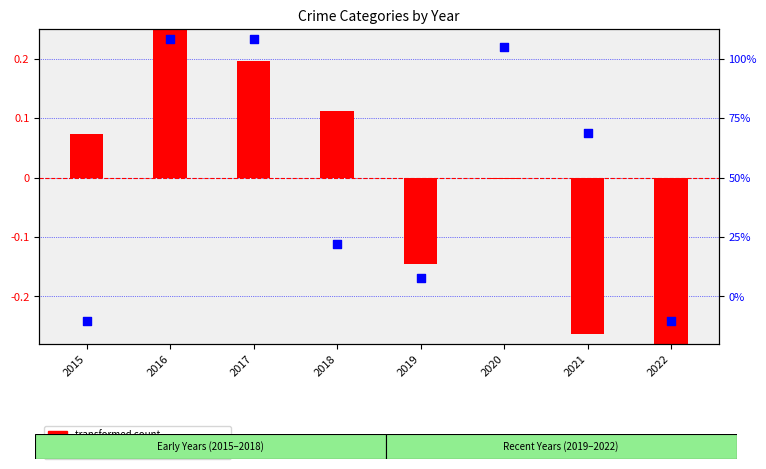

What is the total value across all series at 2016?

0.5